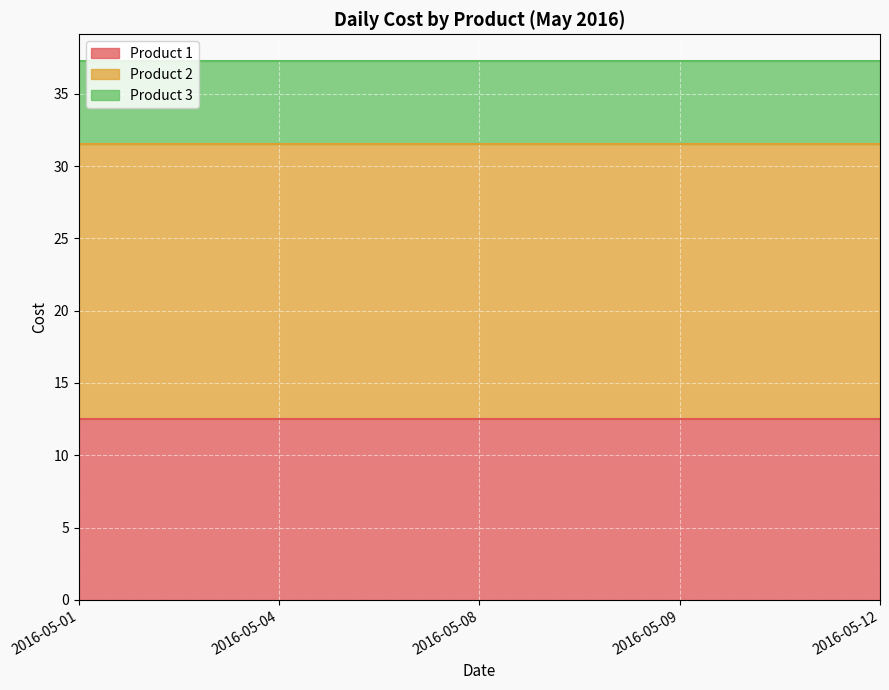

What value does the Product 1 series have at 2016-05-08?

12.5